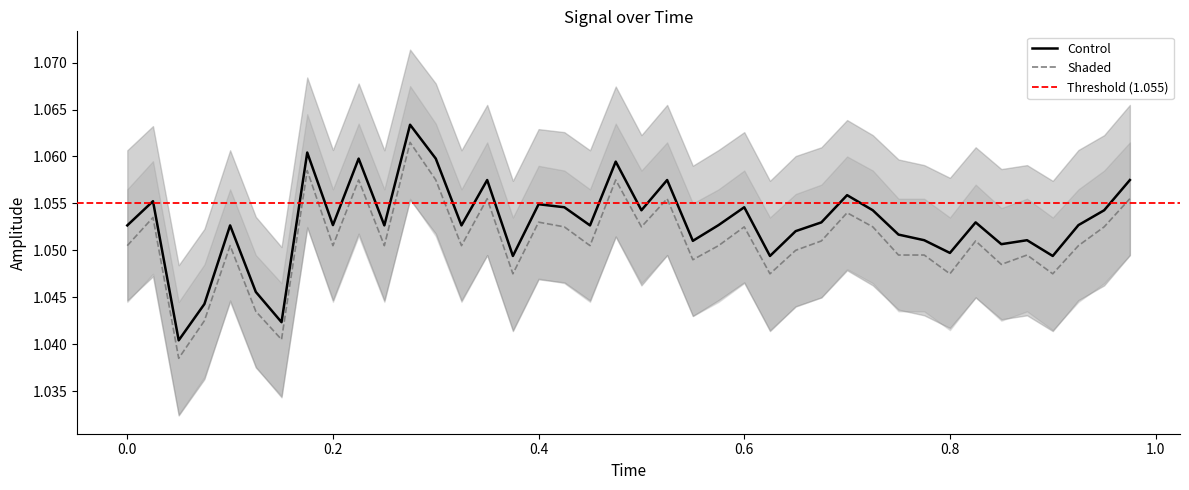

True or false: Control and Shaded cross at least once.

False